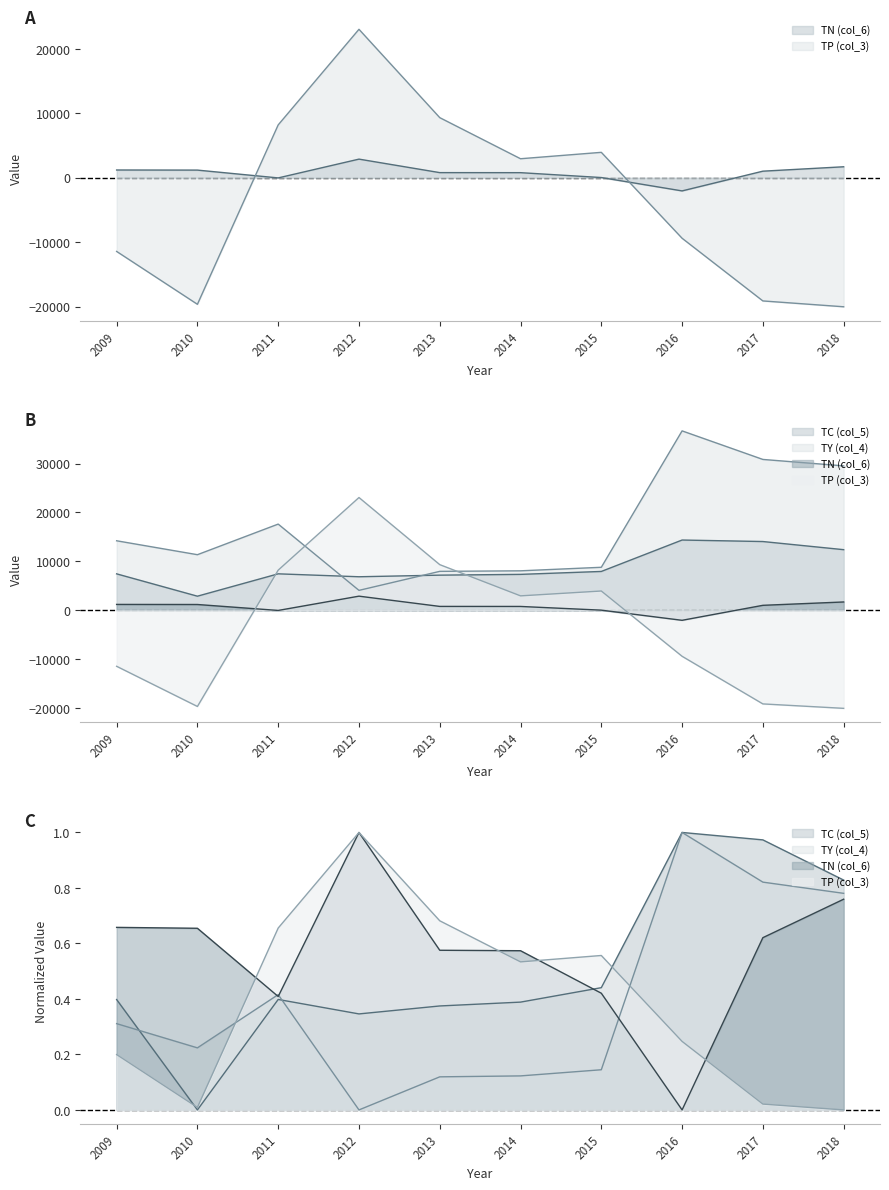

List the labels in order of TC (col_5) value, smallest first.

2010, 2012, 2013, 2014, 2009, 2011, 2015, 2018, 2017, 2016